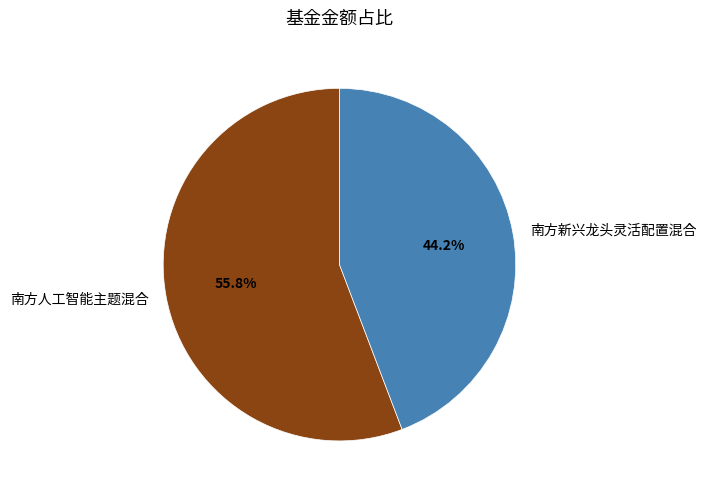

Combined, what portion of the pie is 南方新兴龙头灵活配置混合 and 南方人工智能主题混合?

100.0%